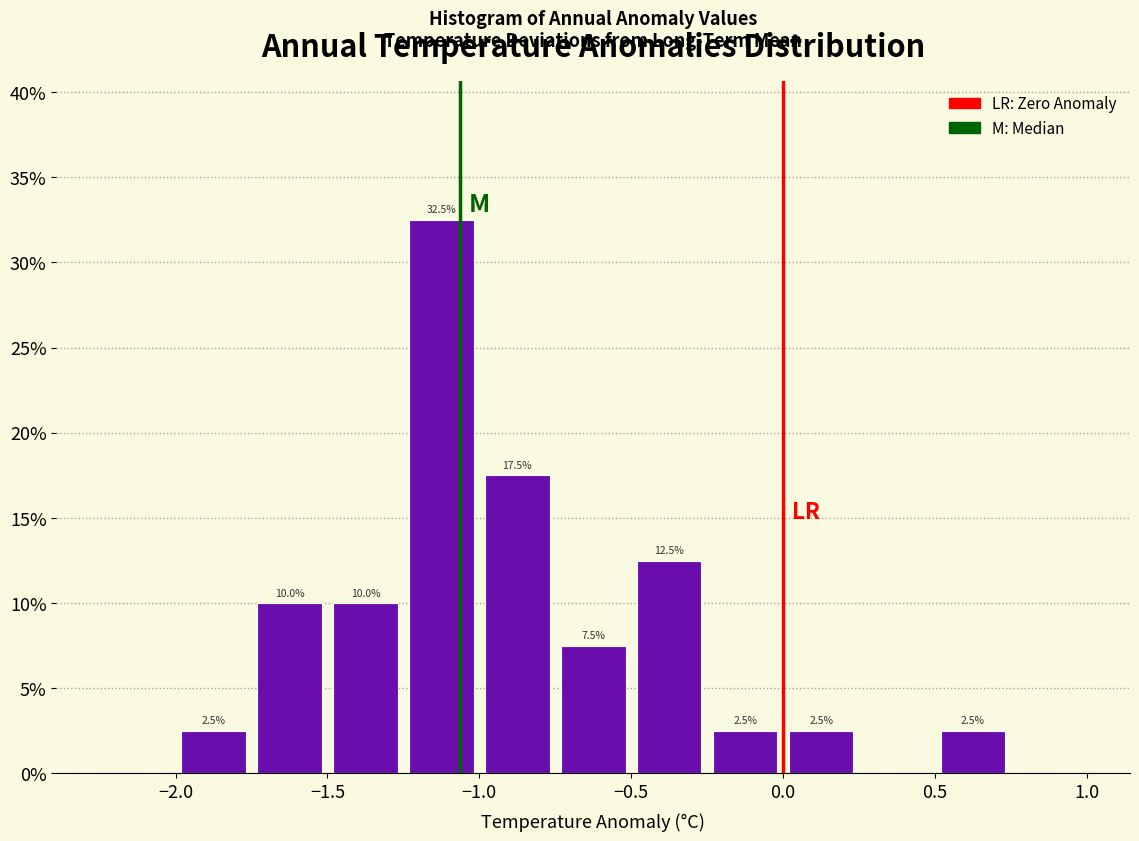

Which range on the x-axis has the tallest bar?

-1.25 to -1.00